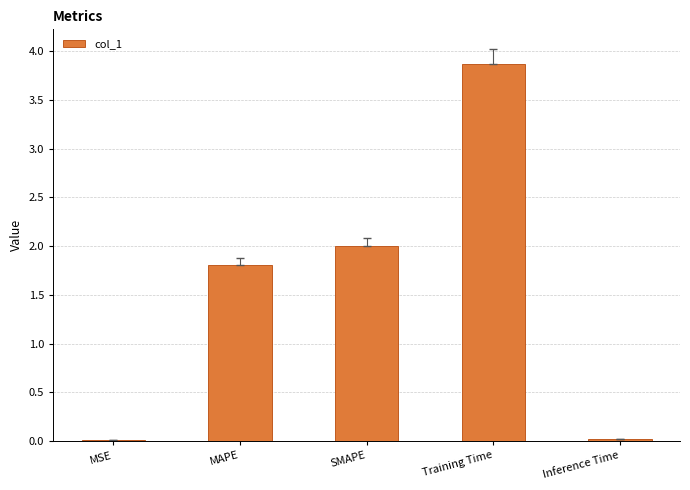

What is the change in value from MSE to Training Time?

+3.9